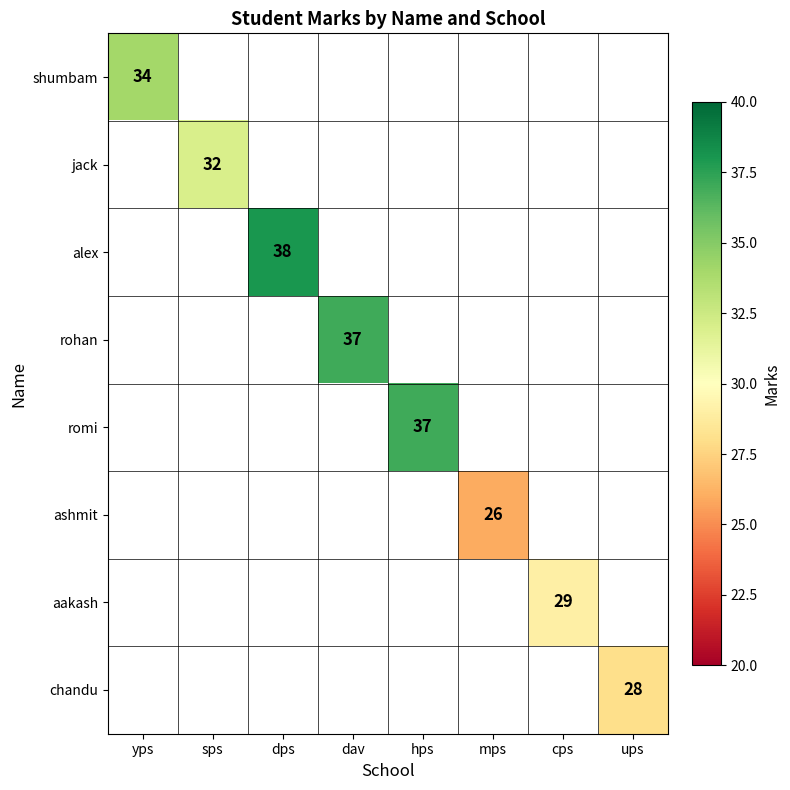

Is it true that alex equals 10.2 at dps?

False